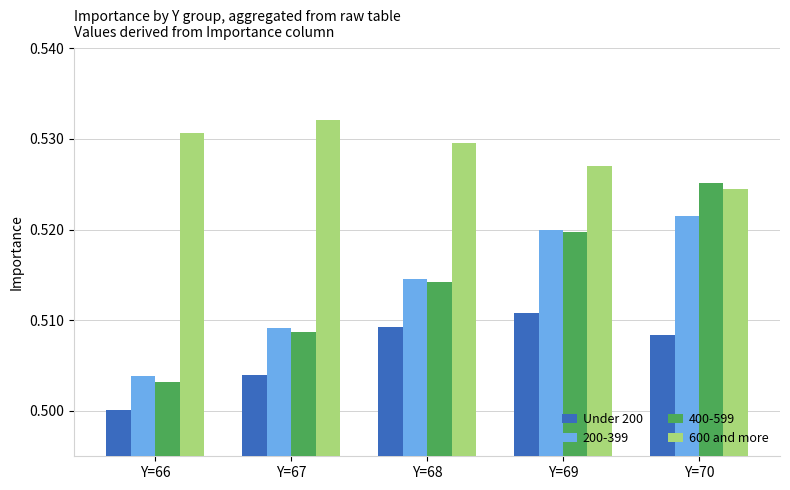

Which label corresponds to the smallest value in the chart?

Y=66